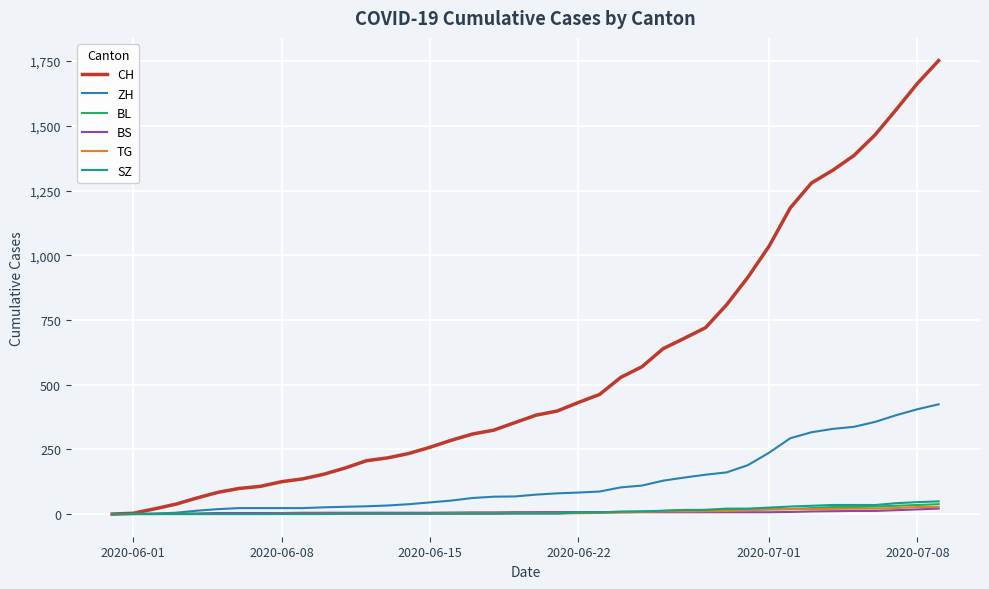

Which series has the widest spread of values?

CH